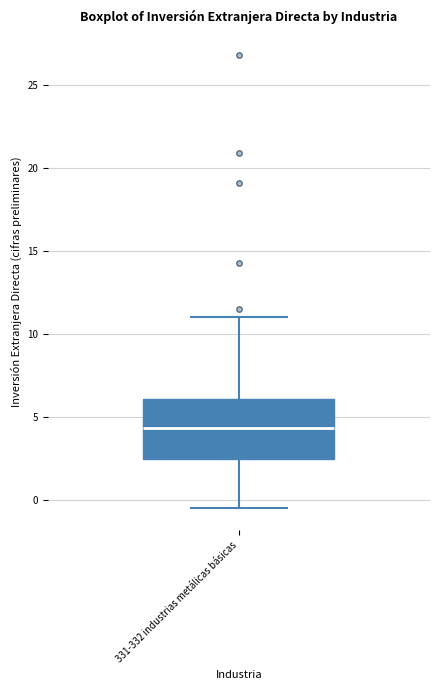

Where does the lower whisker of the box for 331-332 industrias metálicas básicas end on the y-axis? The values are not printed on the chart, so give them approximately, as read against the axis.

-0.5